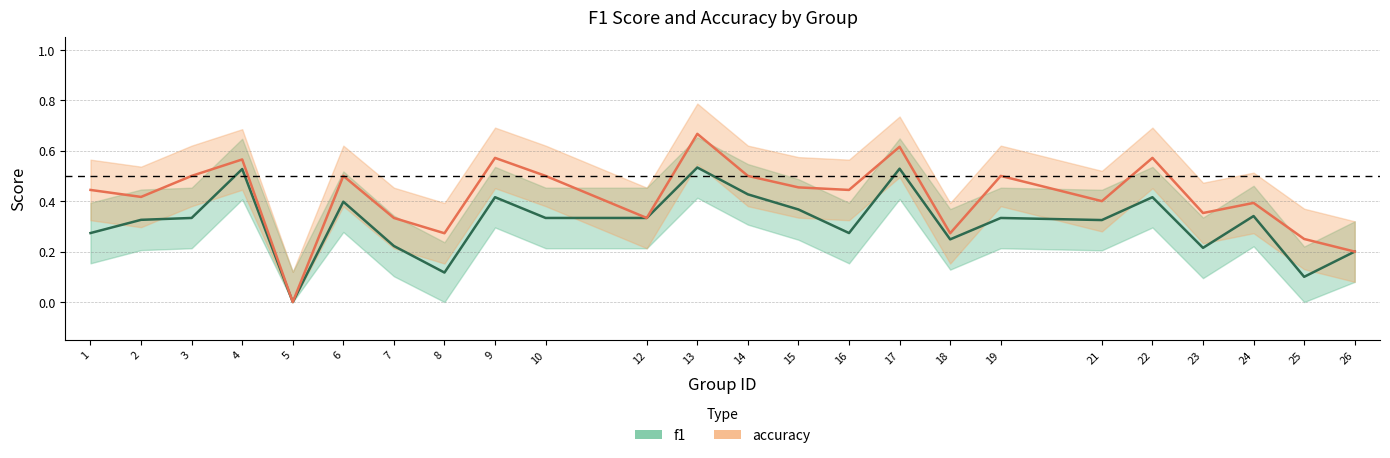

What value does the f1 series have at 4?

0.5